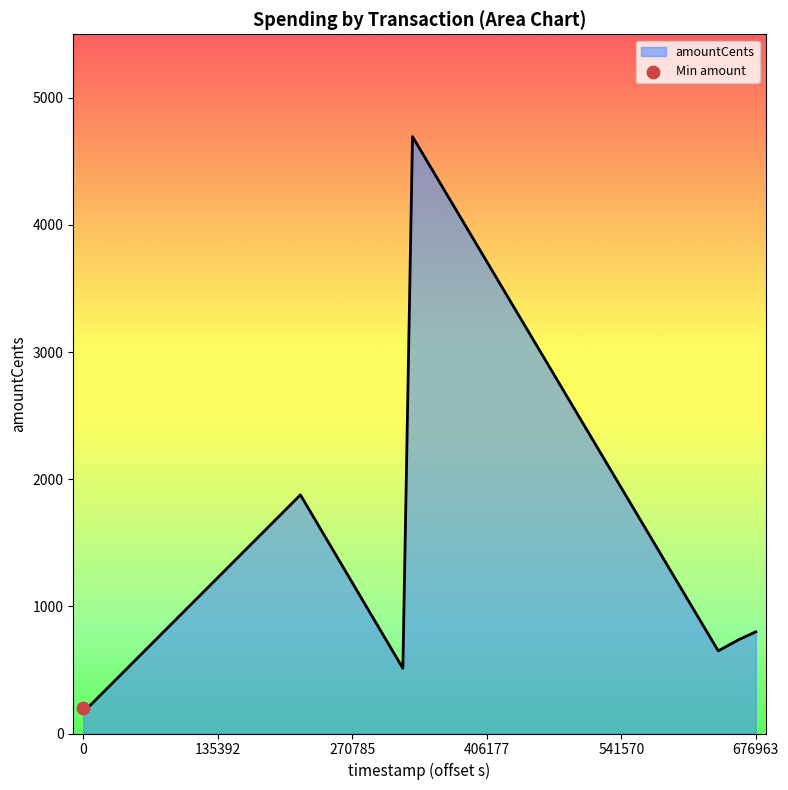

What is the smallest value displayed?

200